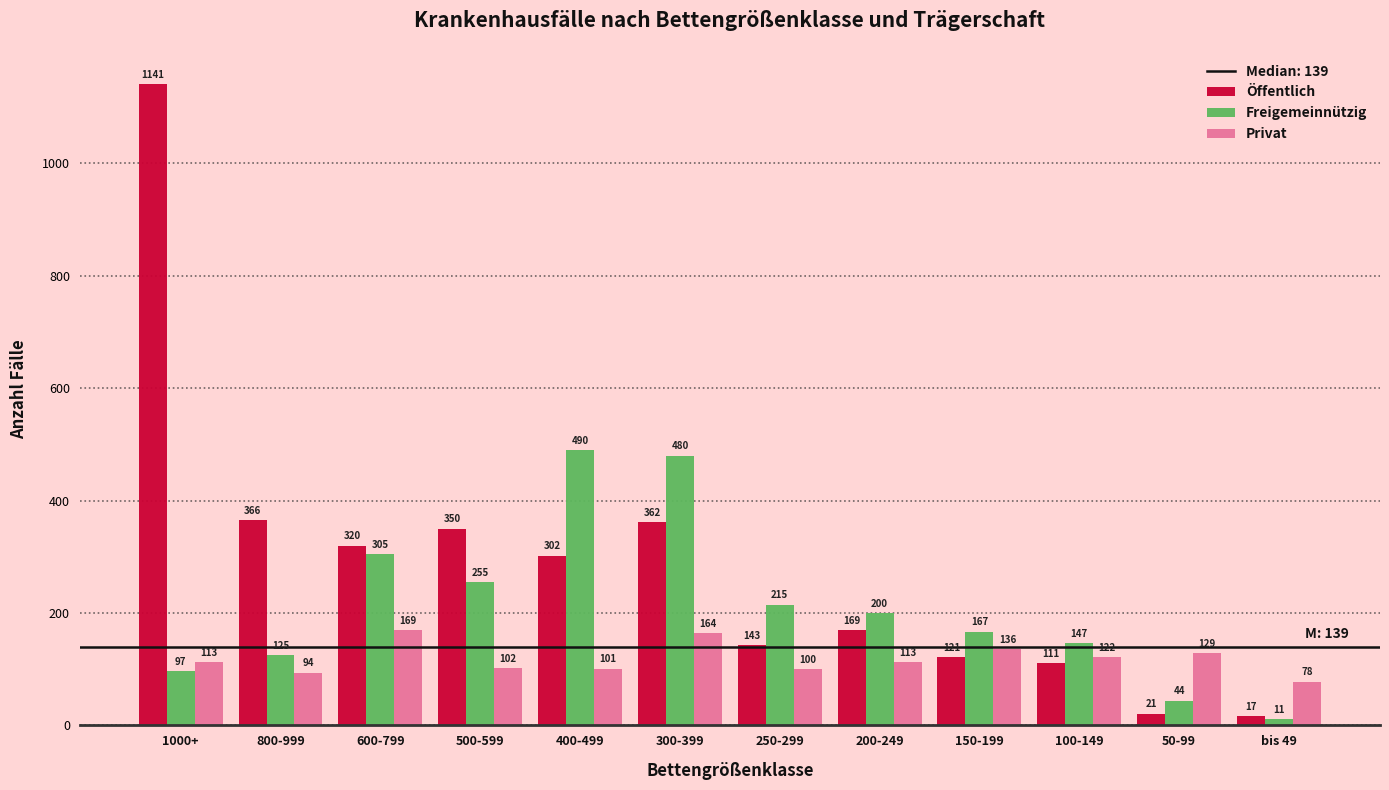

Reading left to right, transcribe all the data shown in this chart.

Öffentlich: 1141	366	320	350	302	362	143	169	121	111	21	17
Freigemeinnützig: 97	125	305	255	490	480	215	200	167	147	44	11
Privat: 113	94	169	102	101	164	100	113	136	122	129	78